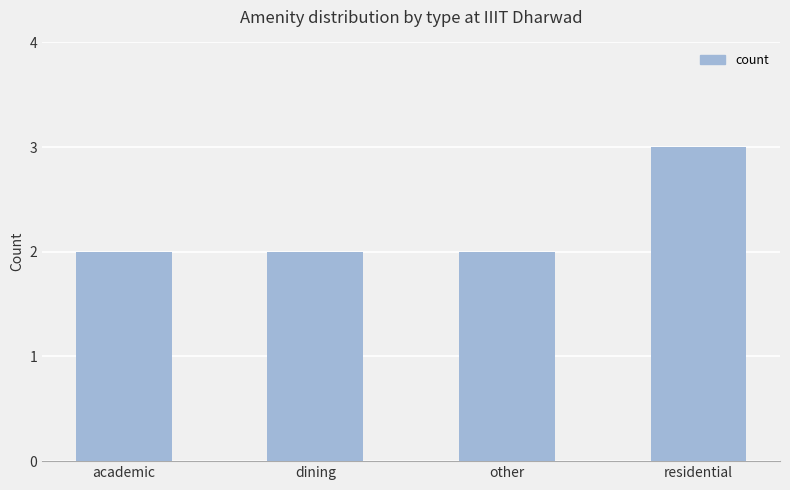

Read the value at other.

2